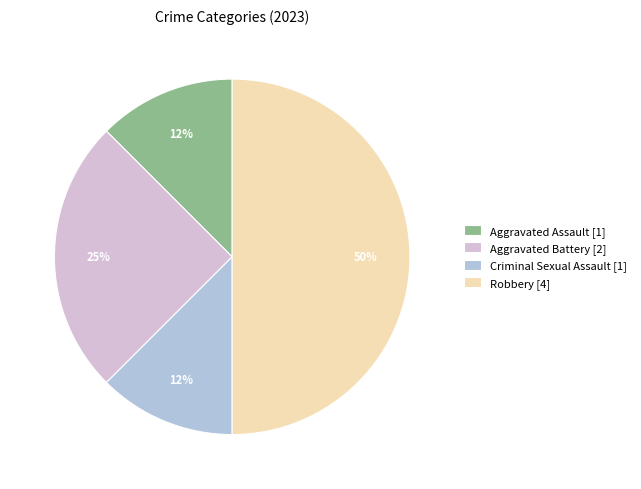

The Robbery slice represents 60% of the pie. True or false?

False